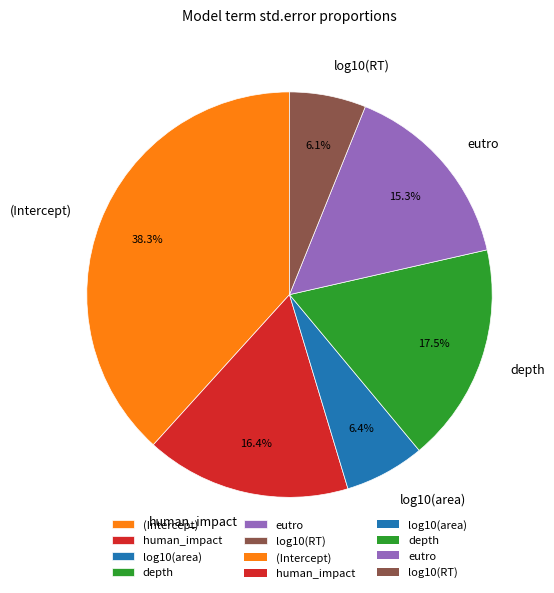

To the nearest percent, what is the difference between the largest and smallest slice percentages?

32%